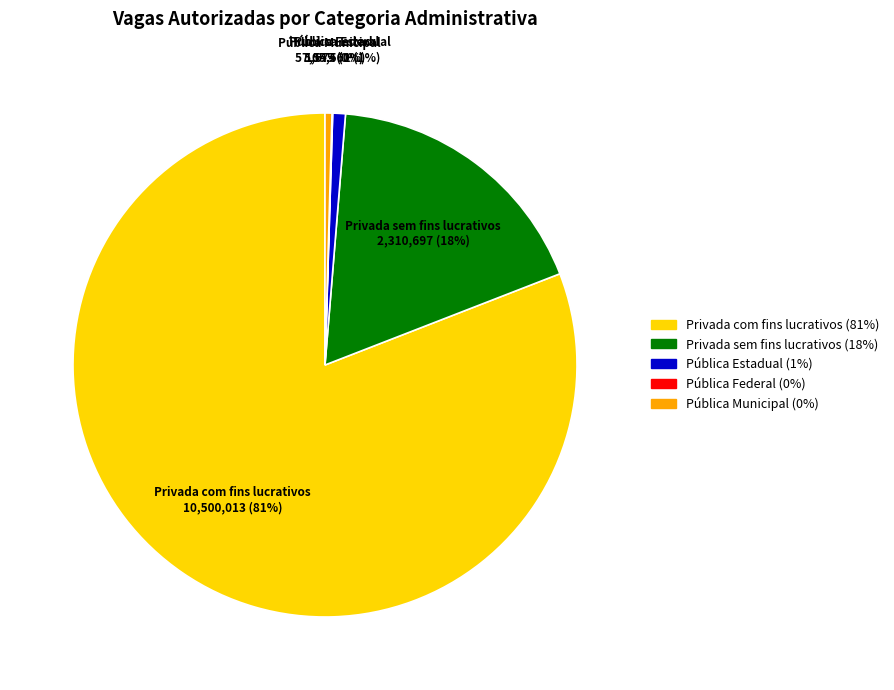

To the nearest percent, what percentage of the pie is Privada com fins lucrativos?

81%